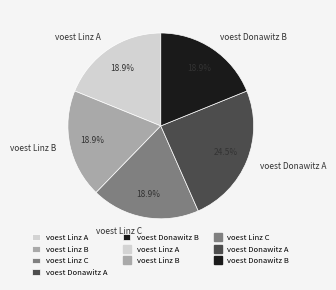

To the nearest percent, what is the difference between the largest and smallest slice percentages?

6%